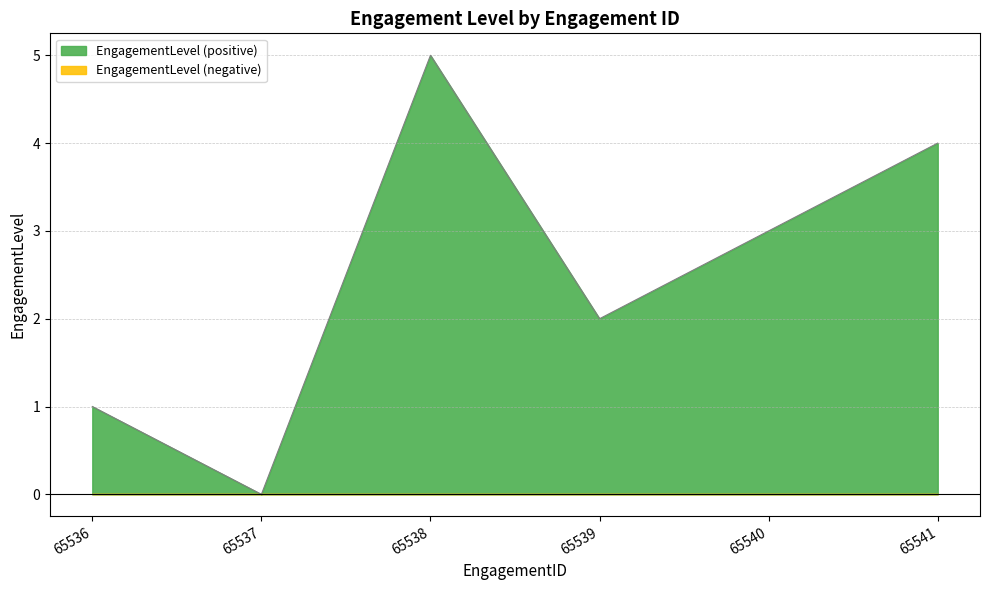

True or false: the data has more than 2 interior local peaks.

False